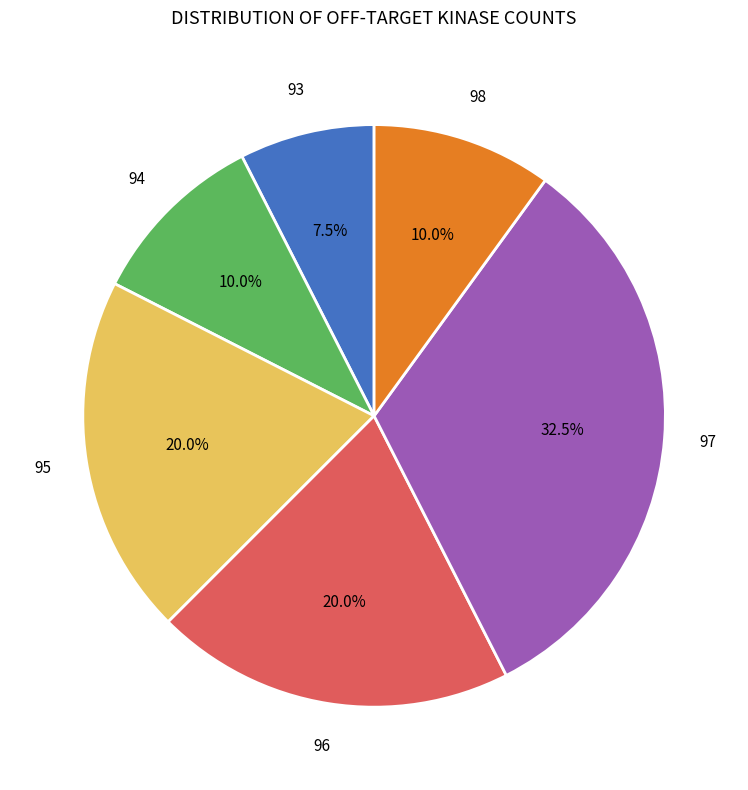

What percentage is NOT represented by 93?

92.5%